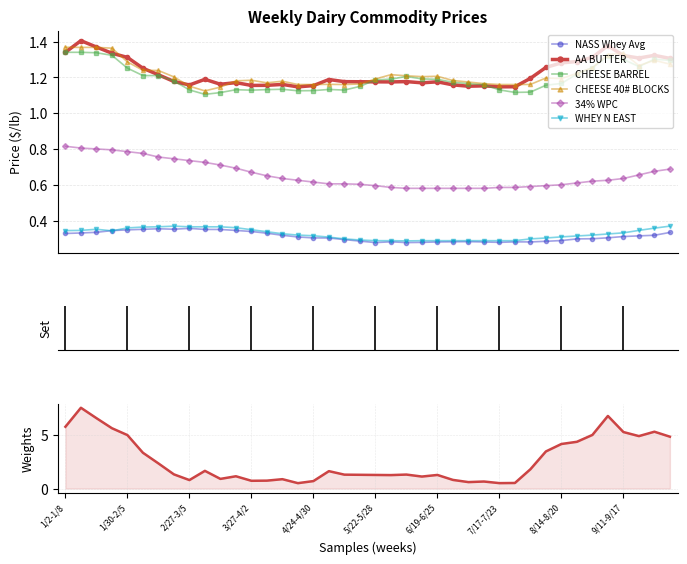

True or false: CHEESE 40# BLOCKS has more than 1 interior local peaks.

True